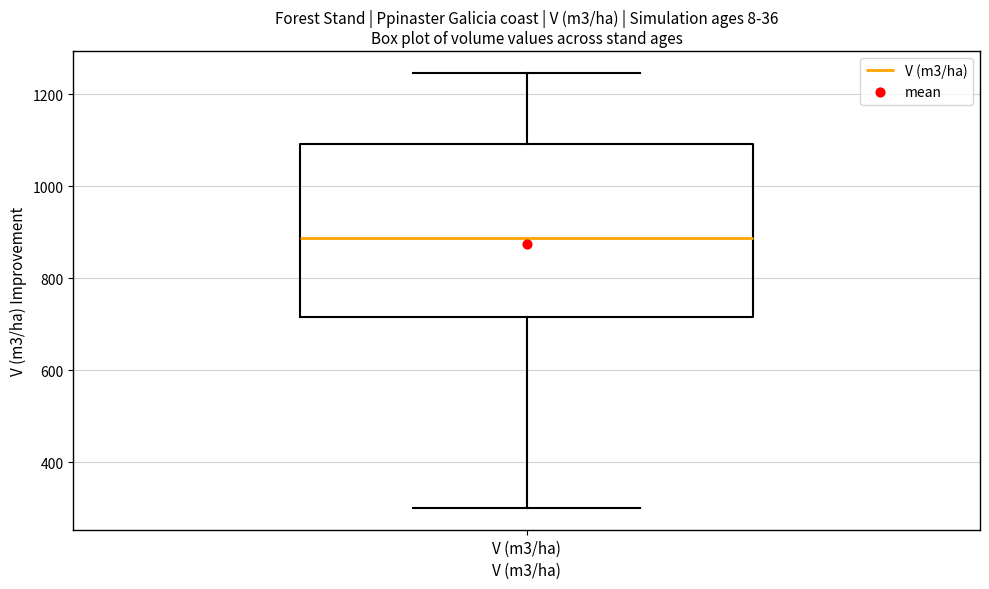

Where does the lower whisker of the box for V (m3/ha) end on the y-axis? The values are not printed on the chart, so give them approximately, as read against the axis.

300